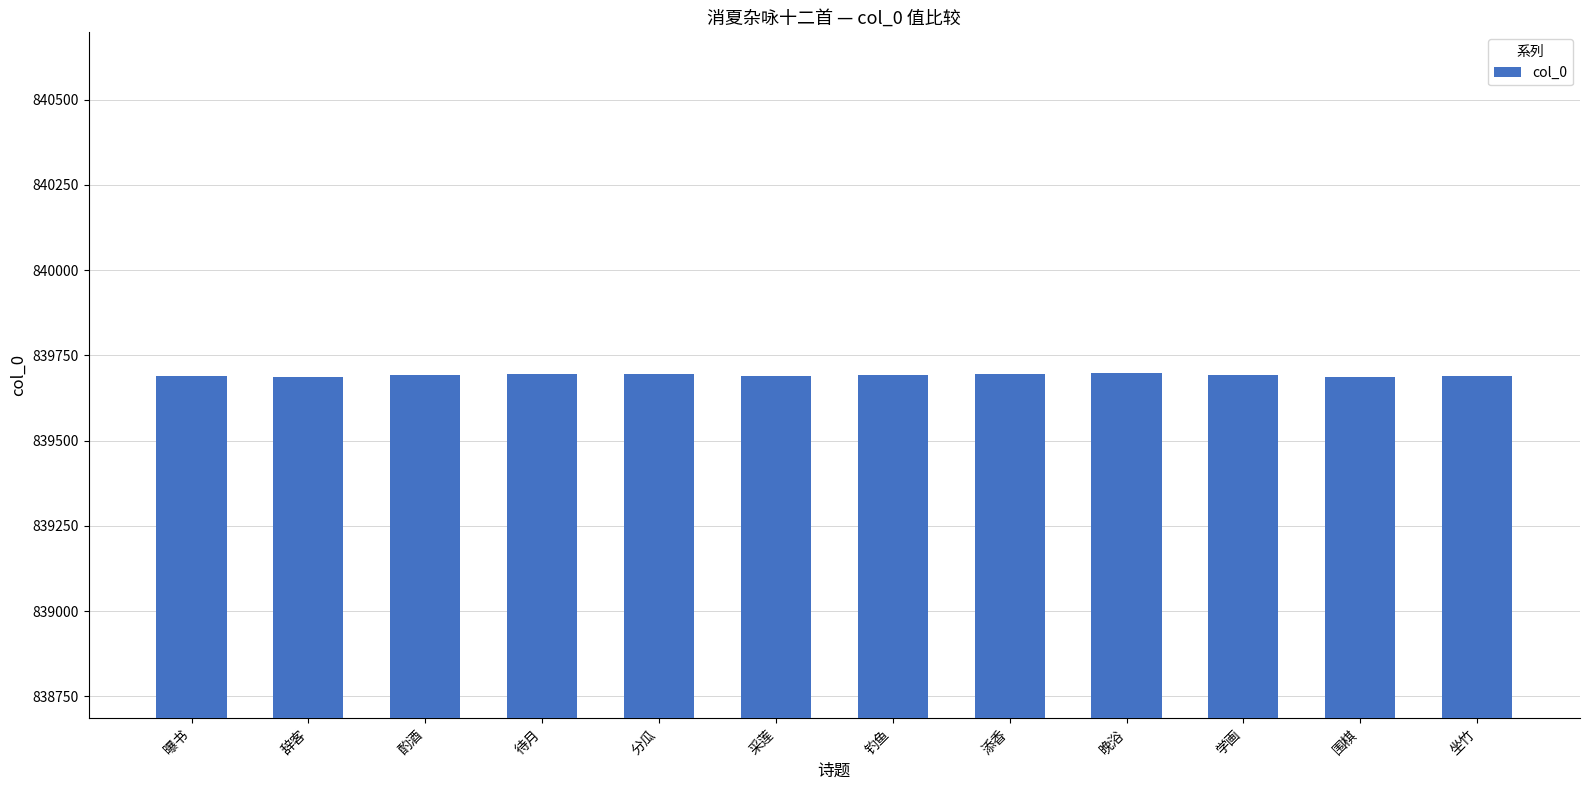

True or false: the data shows 839695 at 添香.

True